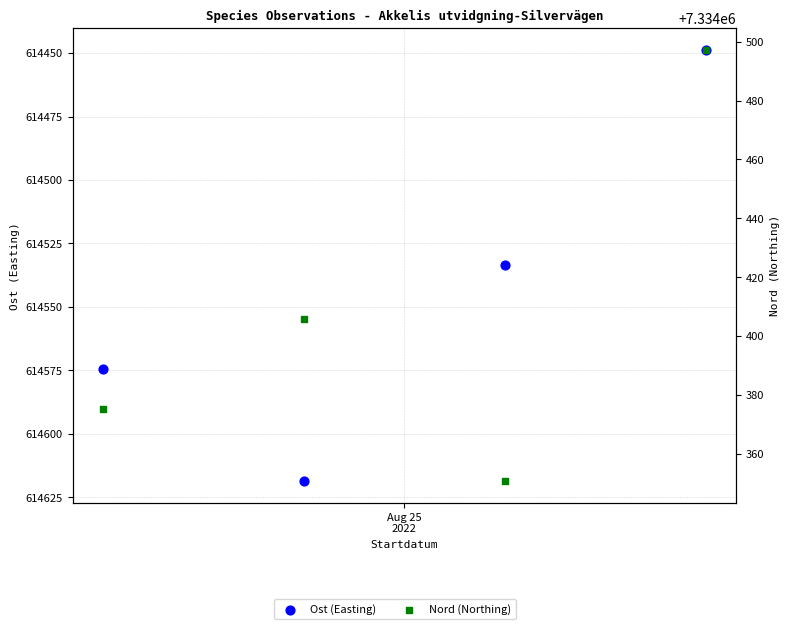

Which series reaches the minimum Y coordinate?

Ost (Easting)